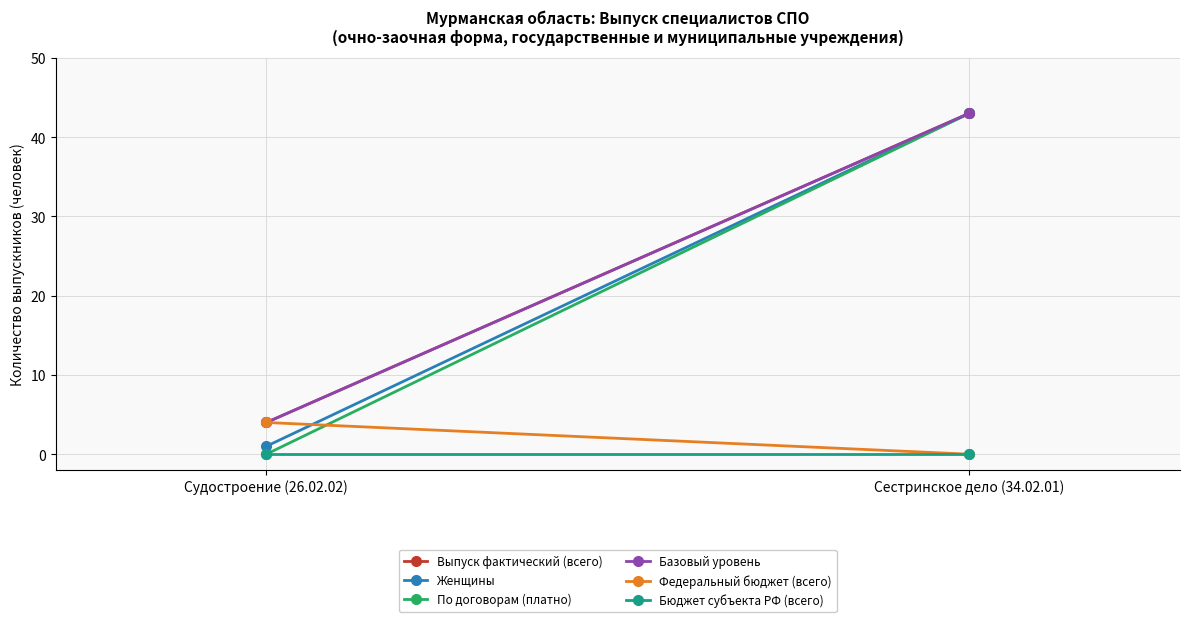

How many data points in Федеральный бюджет (всего) are less than 4?

1